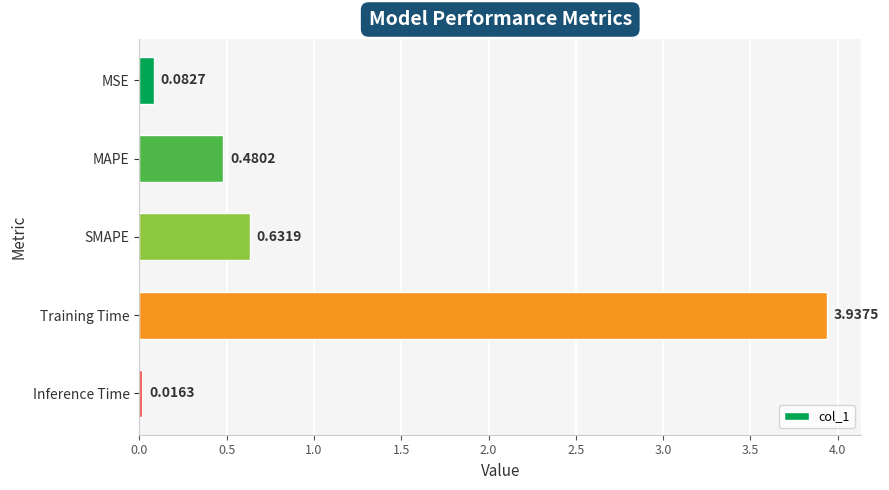

What is the label of the 5th bar from the top?

Inference Time